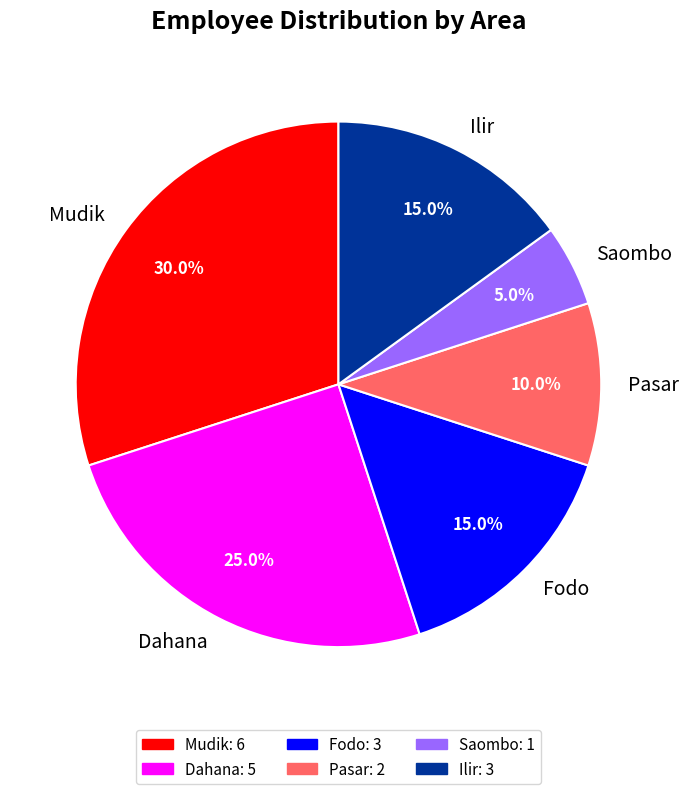

What percentage is NOT represented by Mudik?

70.0%